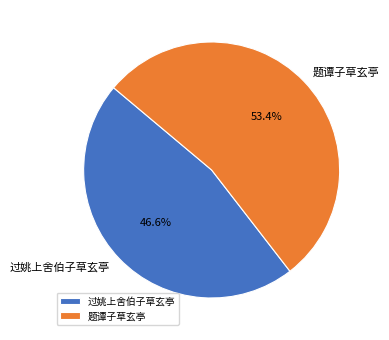

Approximately how many times larger is the value at 题谭子草玄亭 compared to 过姚上舍伯子草玄亭?

1.1